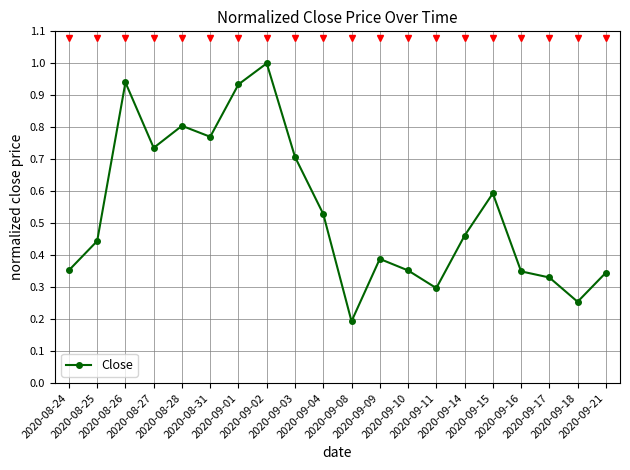

True or false: there are more than 1 points higher than both neighbors.

True